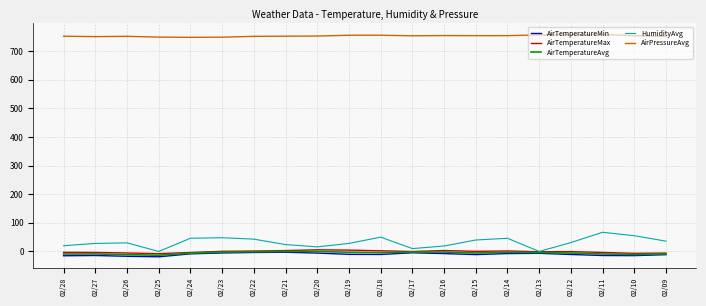

What are all the series names shown in the legend?

AirTemperatureMin, AirTemperatureMax, AirTemperatureAvg, HumidityAvg, AirPressureAvg